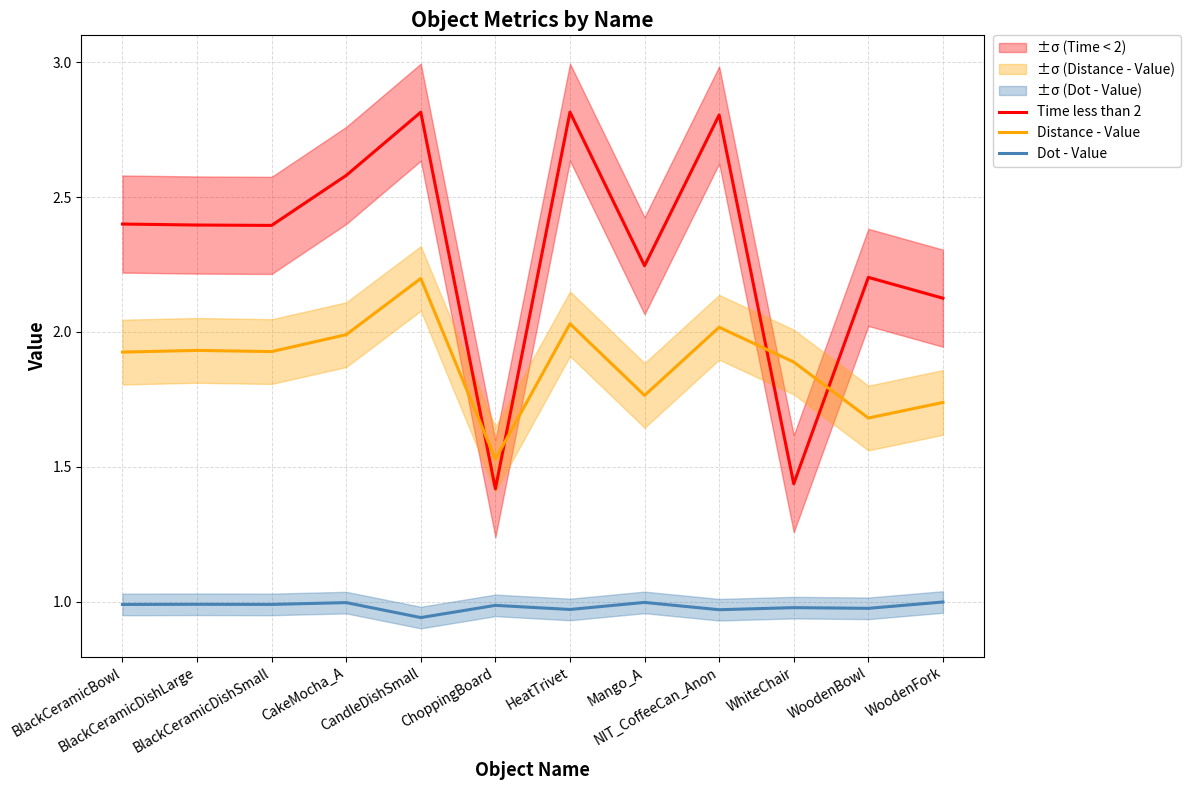

How many series are shown in this chart?

3